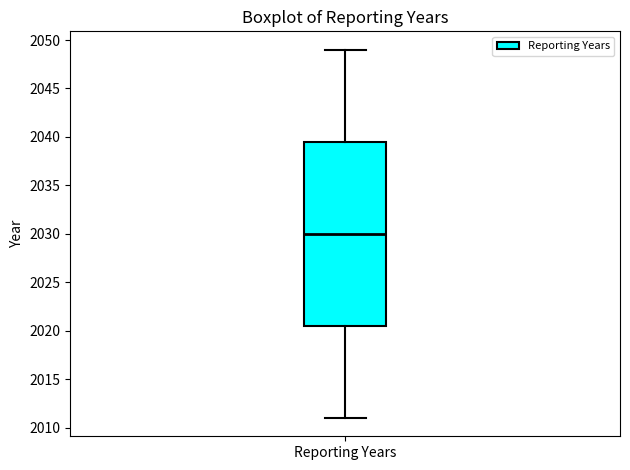

Transcribe this box plot: give where the median line is, the range the box spans, and where the two whiskers end, as read against the y-axis. The values are not printed on the chart, so give them approximately, as read against the axis.

median 2030.0, box 2020.5 to 2039.5, whiskers 2011.0 to 2049.0